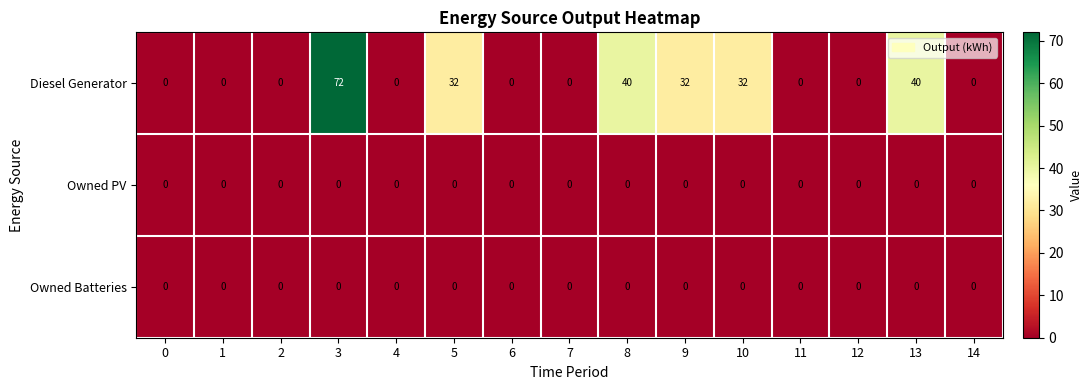

At how many categories does at least one series exceed 7?

6